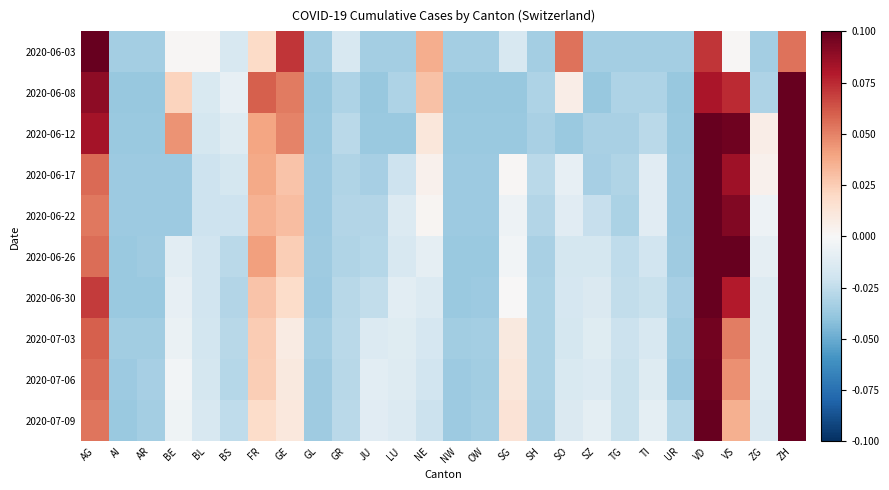

Reading left to right, what are all the values shown in this chart?

2020-06-03: AG=0.1	AI=-0.0	AR=-0.0	BE=0.0	BL=0.0	BS=-0.0	FR=0.0	GE=0.1	GL=-0.0	GR=-0.0	JU=-0.0	LU=-0.0	NE=0.0	NW=-0.0	OW=-0.0	SG=-0.0	SH=-0.0	SO=0.1	SZ=-0.0	TG=-0.0	TI=-0.0	UR=-0.0	VD=0.1	VS=0.0	ZG=-0.0	ZH=0.1
2020-06-08: AG=0.1	AI=-0.0	AR=-0.0	BE=0.0	BL=-0.0	BS=-0.0	FR=0.1	GE=0.1	GL=-0.0	GR=-0.0	JU=-0.0	LU=-0.0	NE=0.0	NW=-0.0	OW=-0.0	SG=-0.0	SH=-0.0	SO=0.0	SZ=-0.0	TG=-0.0	TI=-0.0	UR=-0.0	VD=0.1	VS=0.1	ZG=-0.0	ZH=0.1
2020-06-12: AG=0.1	AI=-0.0	AR=-0.0	BE=0.0	BL=-0.0	BS=-0.0	FR=0.0	GE=0.0	GL=-0.0	GR=-0.0	JU=-0.0	LU=-0.0	NE=0.0	NW=-0.0	OW=-0.0	SG=-0.0	SH=-0.0	SO=-0.0	SZ=-0.0	TG=-0.0	TI=-0.0	UR=-0.0	VD=0.1	VS=0.1	ZG=0.0	ZH=0.1
2020-06-17: AG=0.1	AI=-0.0	AR=-0.0	BE=-0.0	BL=-0.0	BS=-0.0	FR=0.0	GE=0.0	GL=-0.0	GR=-0.0	JU=-0.0	LU=-0.0	NE=0.0	NW=-0.0	OW=-0.0	SG=0.0	SH=-0.0	SO=-0.0	SZ=-0.0	TG=-0.0	TI=-0.0	UR=-0.0	VD=0.1	VS=0.1	ZG=0.0	ZH=0.1
2020-06-22: AG=0.1	AI=-0.0	AR=-0.0	BE=-0.0	BL=-0.0	BS=-0.0	FR=0.0	GE=0.0	GL=-0.0	GR=-0.0	JU=-0.0	LU=-0.0	NE=0.0	NW=-0.0	OW=-0.0	SG=-0.0	SH=-0.0	SO=-0.0	SZ=-0.0	TG=-0.0	TI=-0.0	UR=-0.0	VD=0.1	VS=0.1	ZG=-0.0	ZH=0.1
2020-06-26: AG=0.1	AI=-0.0	AR=-0.0	BE=-0.0	BL=-0.0	BS=-0.0	FR=0.0	GE=0.0	GL=-0.0	GR=-0.0	JU=-0.0	LU=-0.0	NE=-0.0	NW=-0.0	OW=-0.0	SG=-0.0	SH=-0.0	SO=-0.0	SZ=-0.0	TG=-0.0	TI=-0.0	UR=-0.0	VD=0.1	VS=0.1	ZG=-0.0	ZH=0.1
2020-06-30: AG=0.1	AI=-0.0	AR=-0.0	BE=-0.0	BL=-0.0	BS=-0.0	FR=0.0	GE=0.0	GL=-0.0	GR=-0.0	JU=-0.0	LU=-0.0	NE=-0.0	NW=-0.0	OW=-0.0	SG=0.0	SH=-0.0	SO=-0.0	SZ=-0.0	TG=-0.0	TI=-0.0	UR=-0.0	VD=0.1	VS=0.1	ZG=-0.0	ZH=0.1
2020-07-03: AG=0.1	AI=-0.0	AR=-0.0	BE=-0.0	BL=-0.0	BS=-0.0	FR=0.0	GE=0.0	GL=-0.0	GR=-0.0	JU=-0.0	LU=-0.0	NE=-0.0	NW=-0.0	OW=-0.0	SG=0.0	SH=-0.0	SO=-0.0	SZ=-0.0	TG=-0.0	TI=-0.0	UR=-0.0	VD=0.1	VS=0.1	ZG=-0.0	ZH=0.1
2020-07-06: AG=0.1	AI=-0.0	AR=-0.0	BE=-0.0	BL=-0.0	BS=-0.0	FR=0.0	GE=0.0	GL=-0.0	GR=-0.0	JU=-0.0	LU=-0.0	NE=-0.0	NW=-0.0	OW=-0.0	SG=0.0	SH=-0.0	SO=-0.0	SZ=-0.0	TG=-0.0	TI=-0.0	UR=-0.0	VD=0.1	VS=0.0	ZG=-0.0	ZH=0.1
2020-07-09: AG=0.1	AI=-0.0	AR=-0.0	BE=-0.0	BL=-0.0	BS=-0.0	FR=0.0	GE=0.0	GL=-0.0	GR=-0.0	JU=-0.0	LU=-0.0	NE=-0.0	NW=-0.0	OW=-0.0	SG=0.0	SH=-0.0	SO=-0.0	SZ=-0.0	TG=-0.0	TI=-0.0	UR=-0.0	VD=0.1	VS=0.0	ZG=-0.0	ZH=0.1